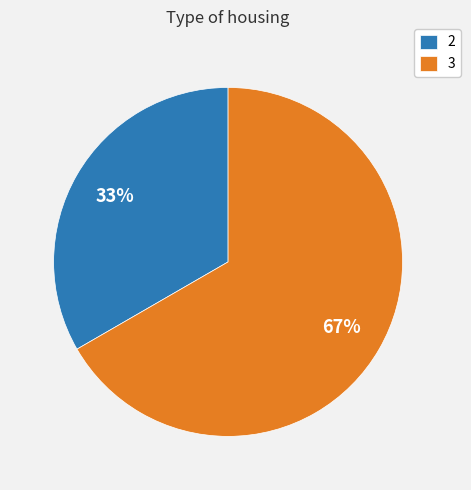

To the nearest percent, what is the combined percentage of 2 and 3?

100%